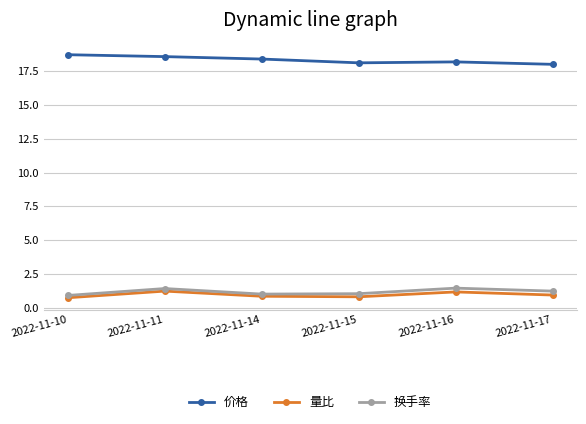

What is the difference between the maximum and minimum values in the 价格 series?

0.7